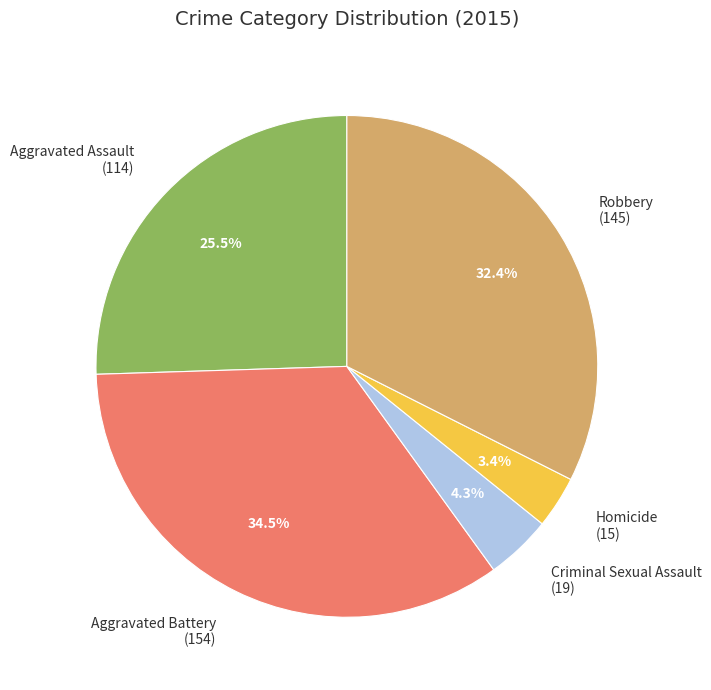

What percentage do Homicide and Robbery together represent?

35.8%